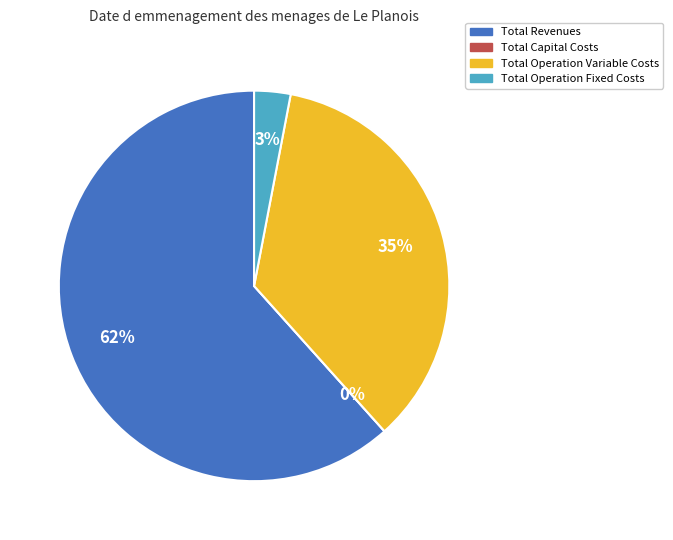

Which category accounts for the majority?

Total Revenues